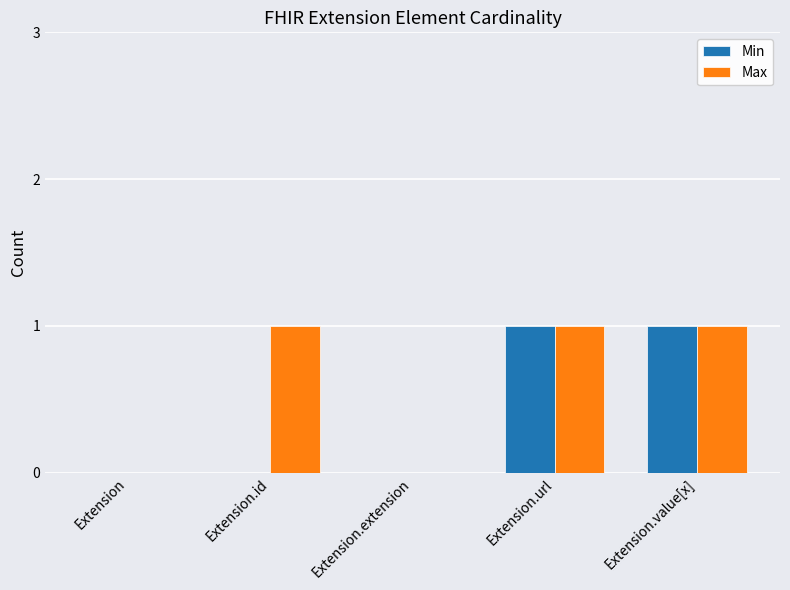

Which series has the largest total across all categories?

Max